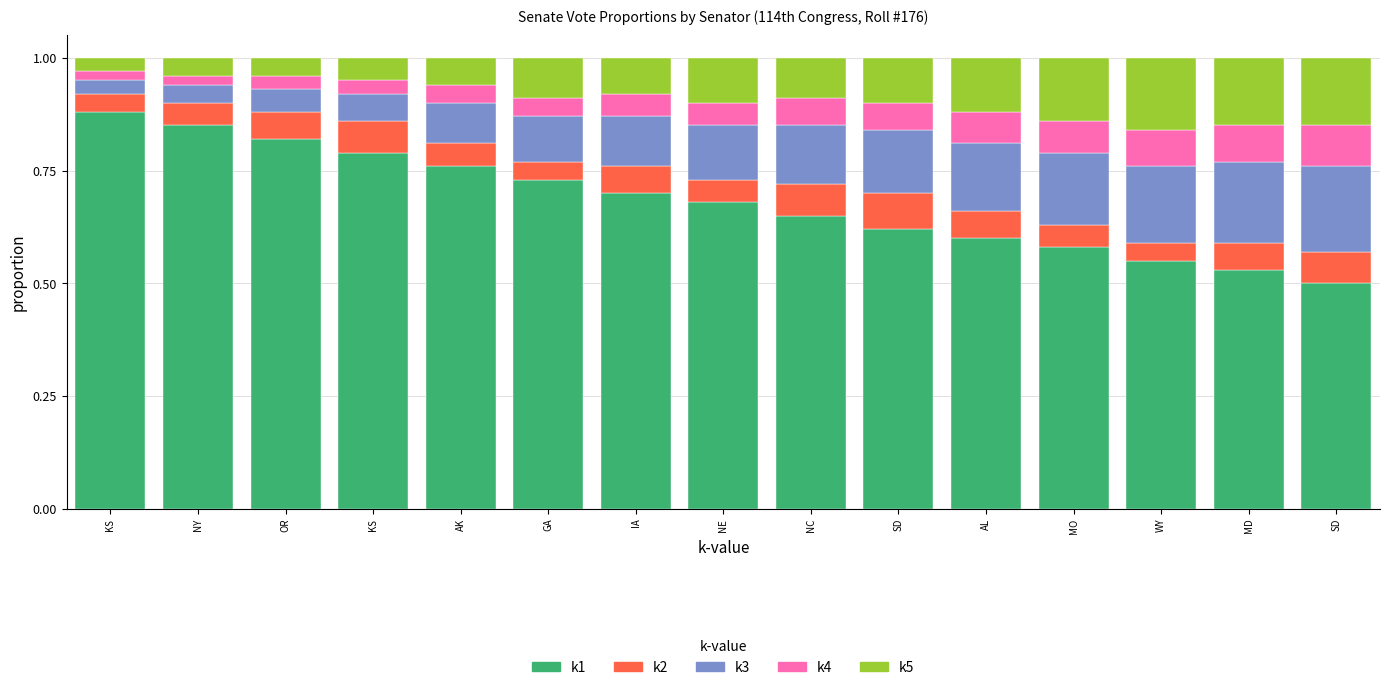

How many data points does each series have?

15